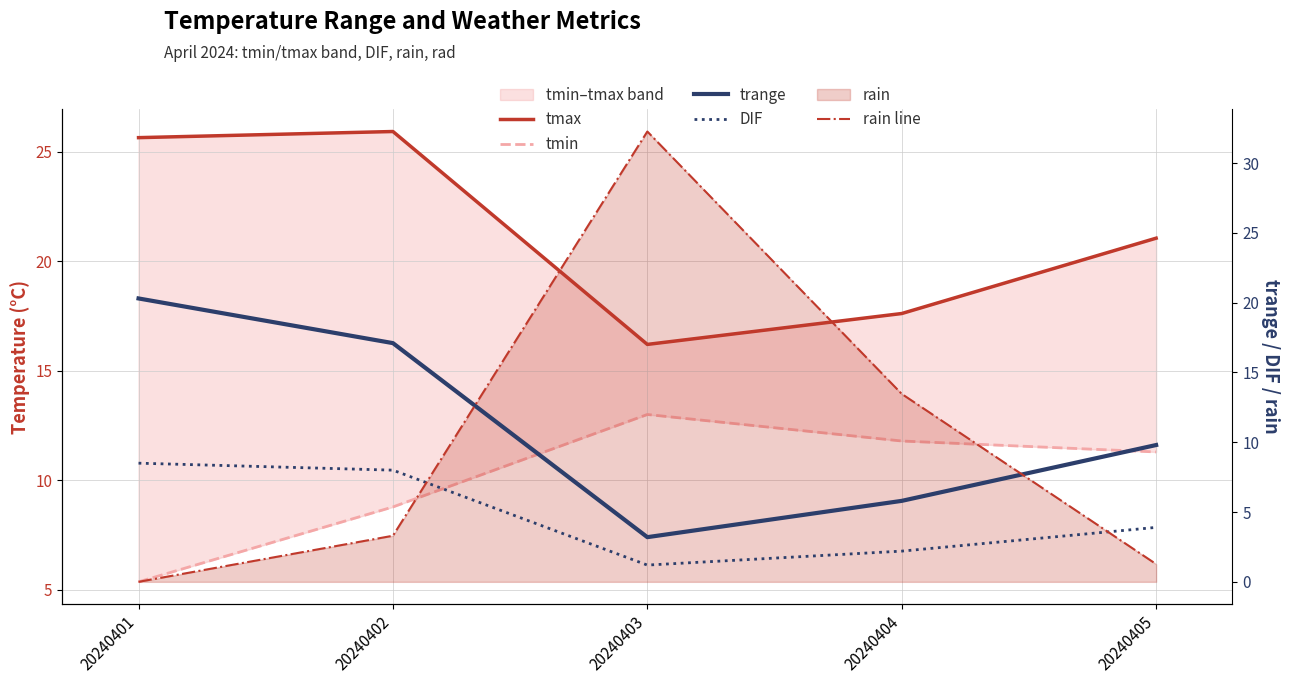

List the series in order of their peak value, highest first.

rain line, tmax, trange, tmin, DIF